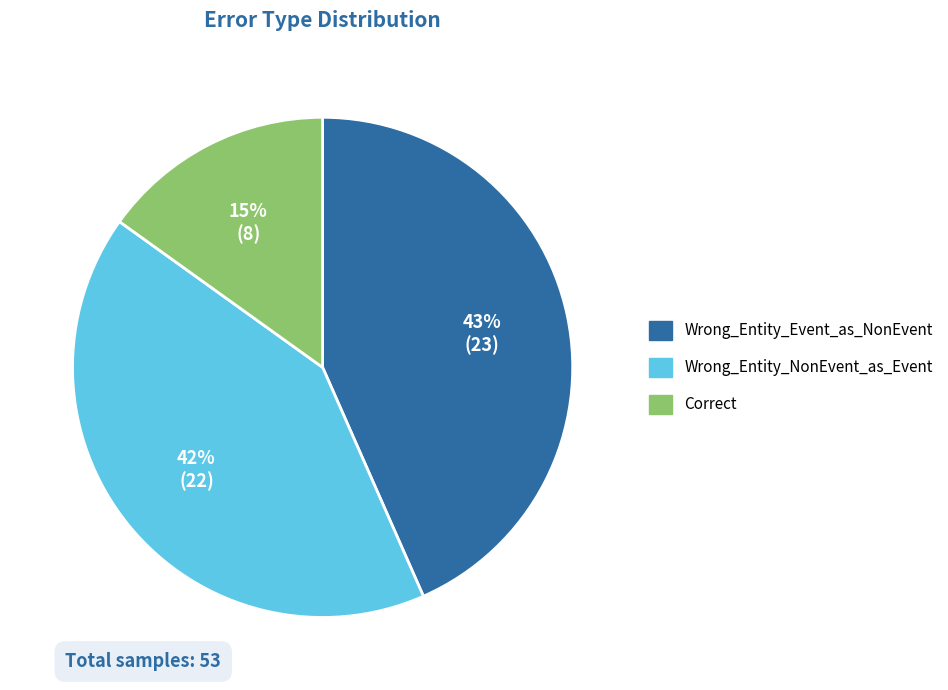

Combined, do Wrong_Entity_Event_as_NonEvent and Correct account for over 50%?

Yes